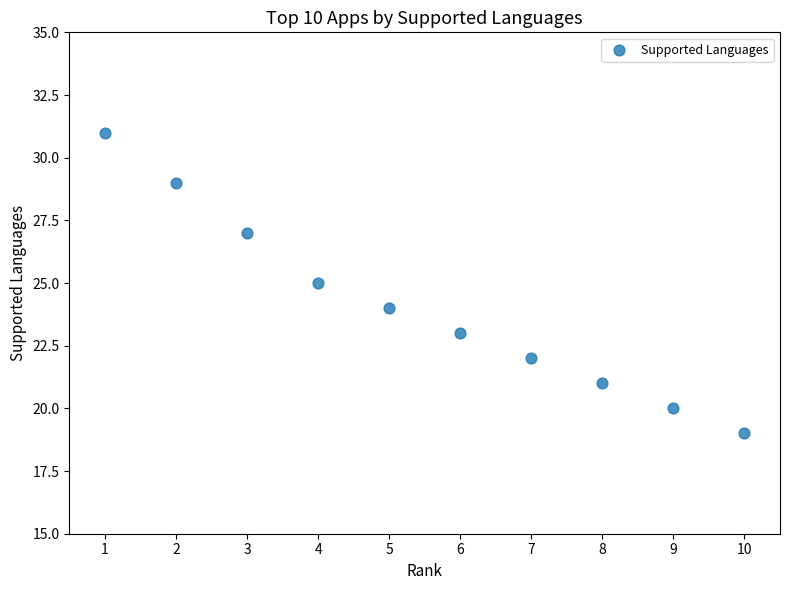

What is the average Y value?

24